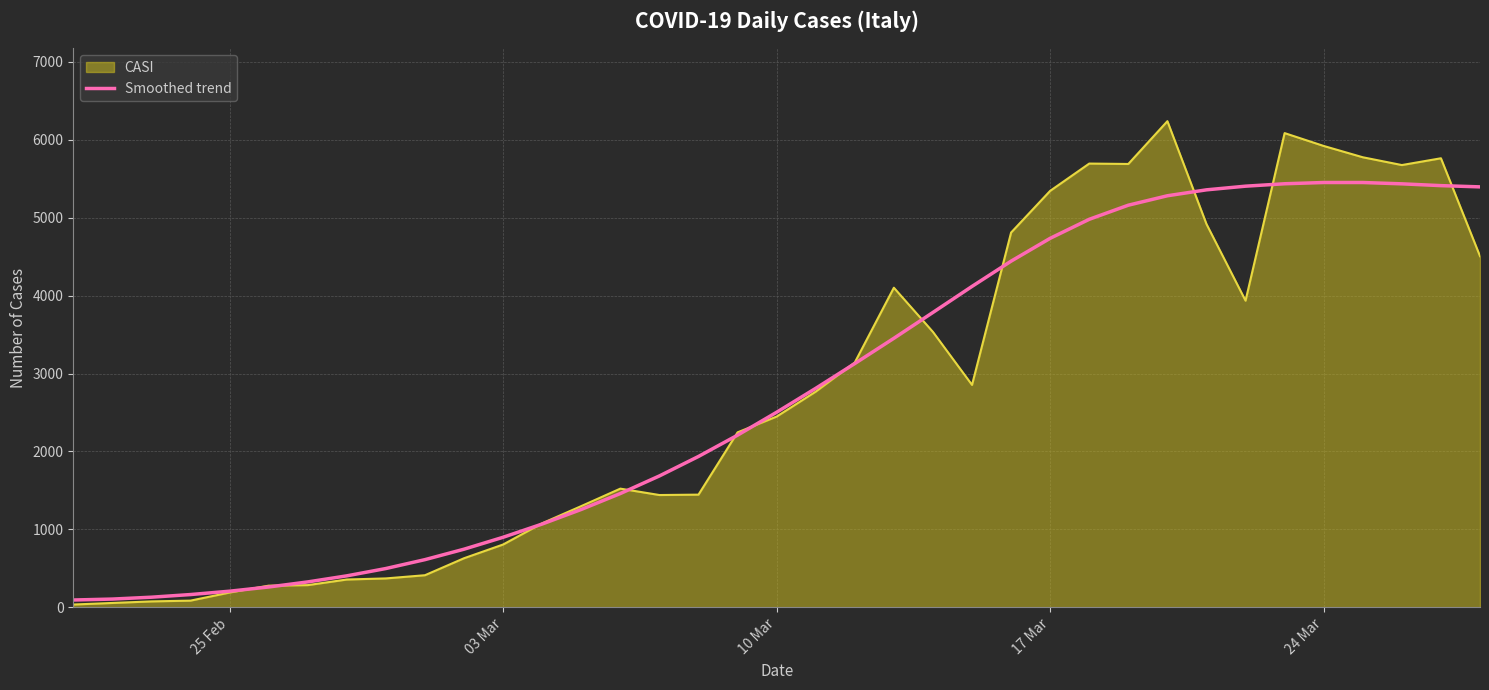

What is the maximum value shown in the chart?

6238